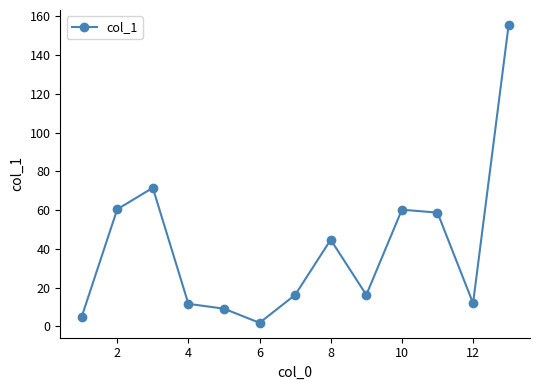

What is the sum of all values?

522.7